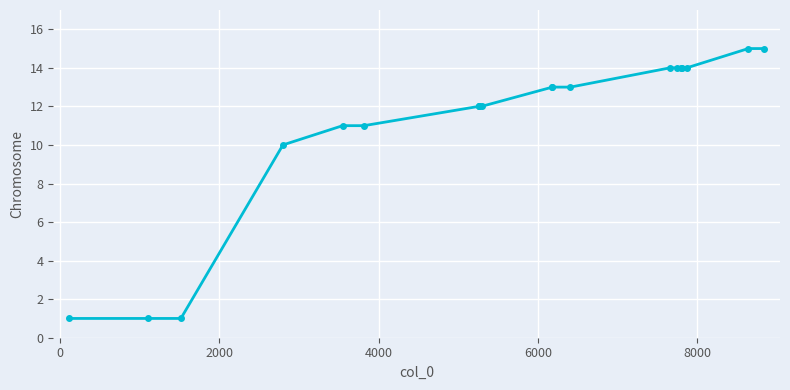

What is the sum of all values?

222